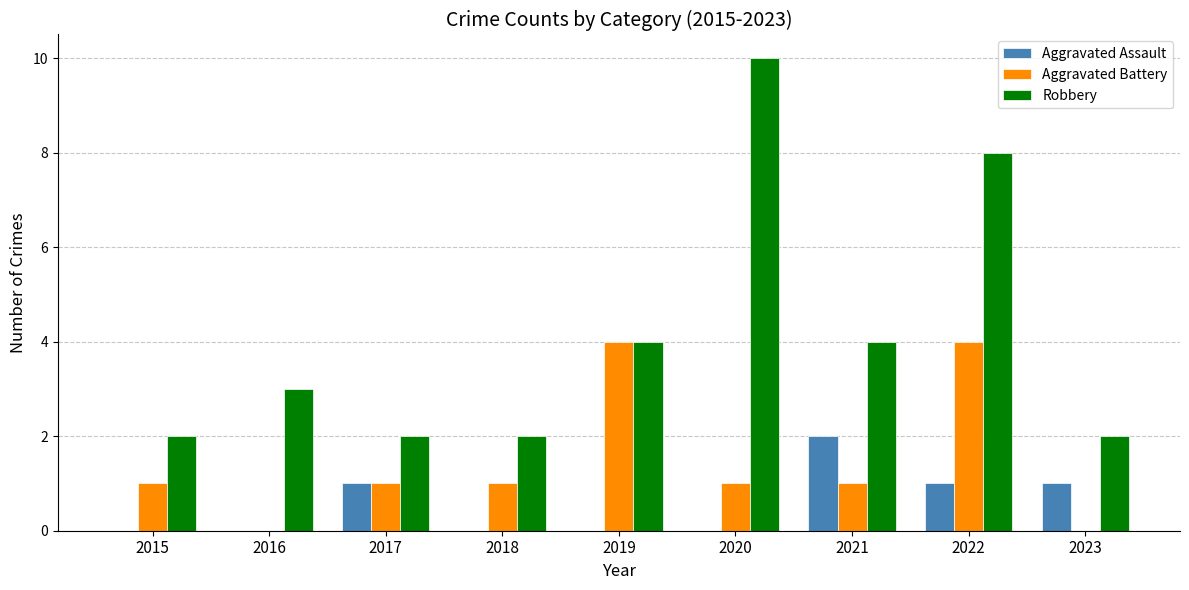

Are the bars horizontal?

No